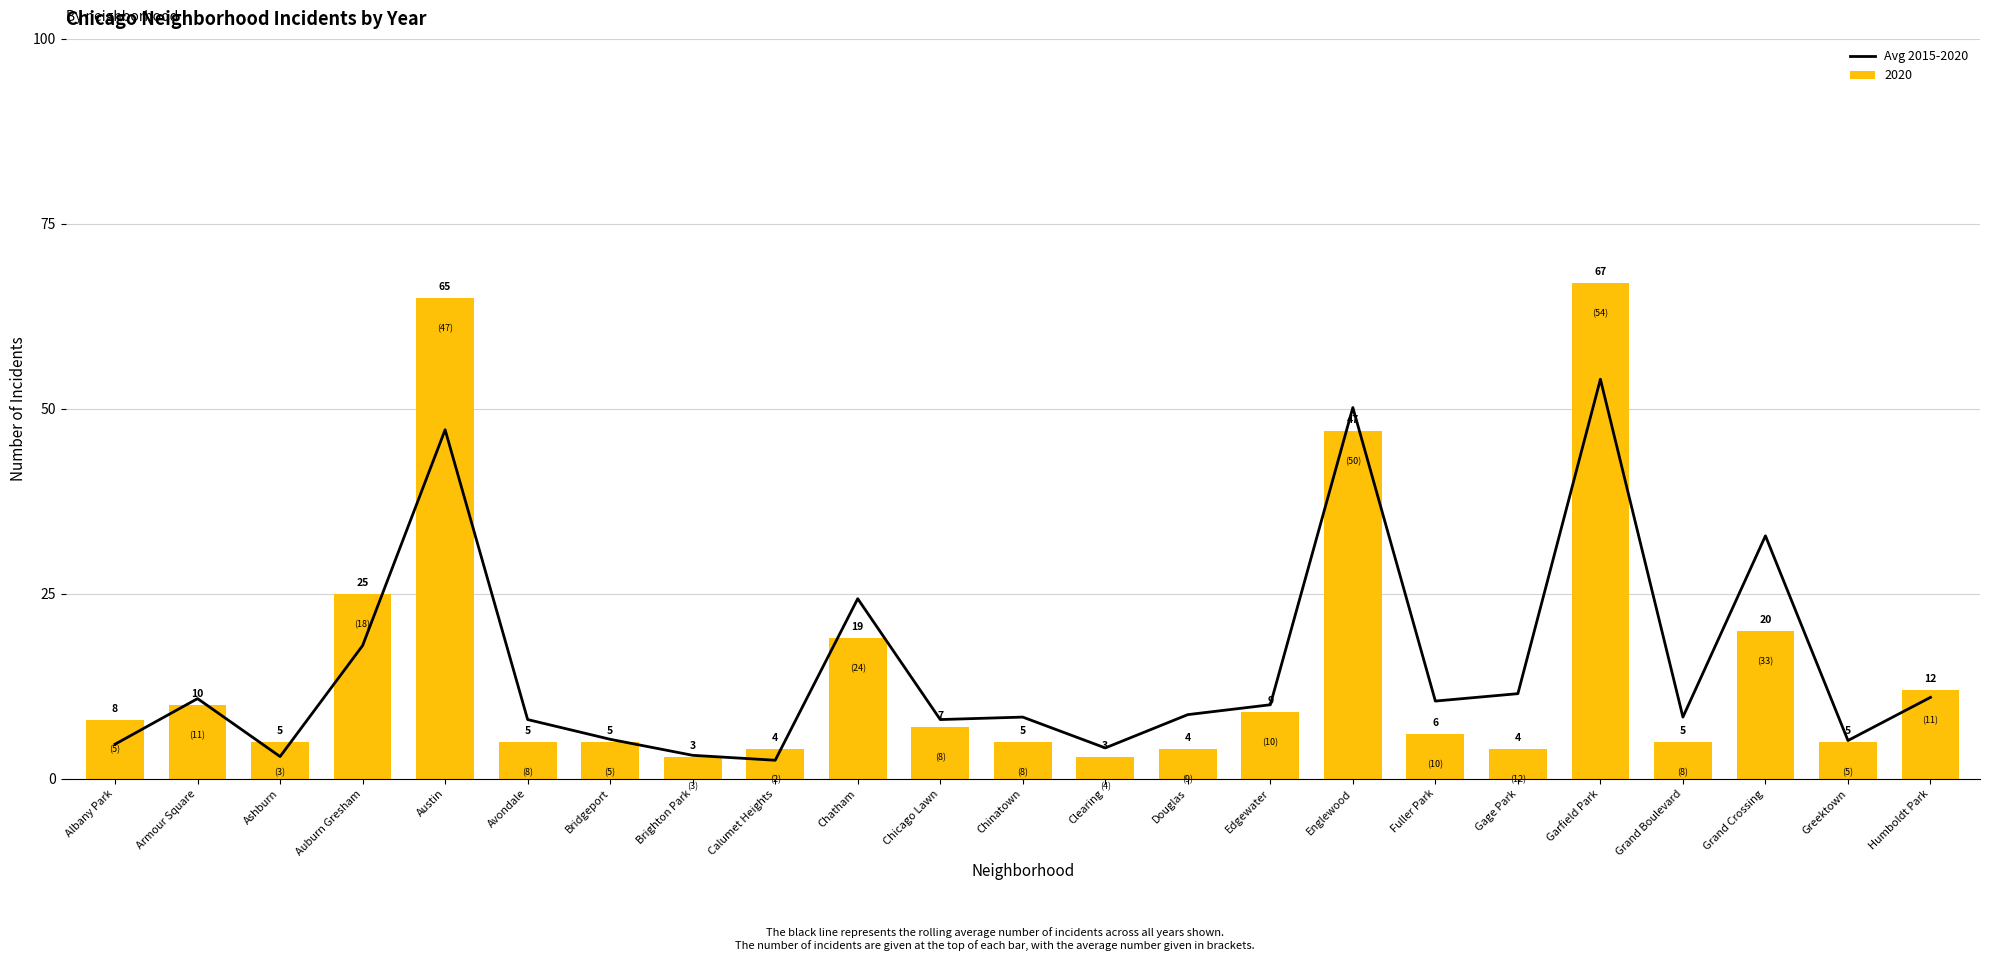

At which label does the data first exceed 8?

Armour Square